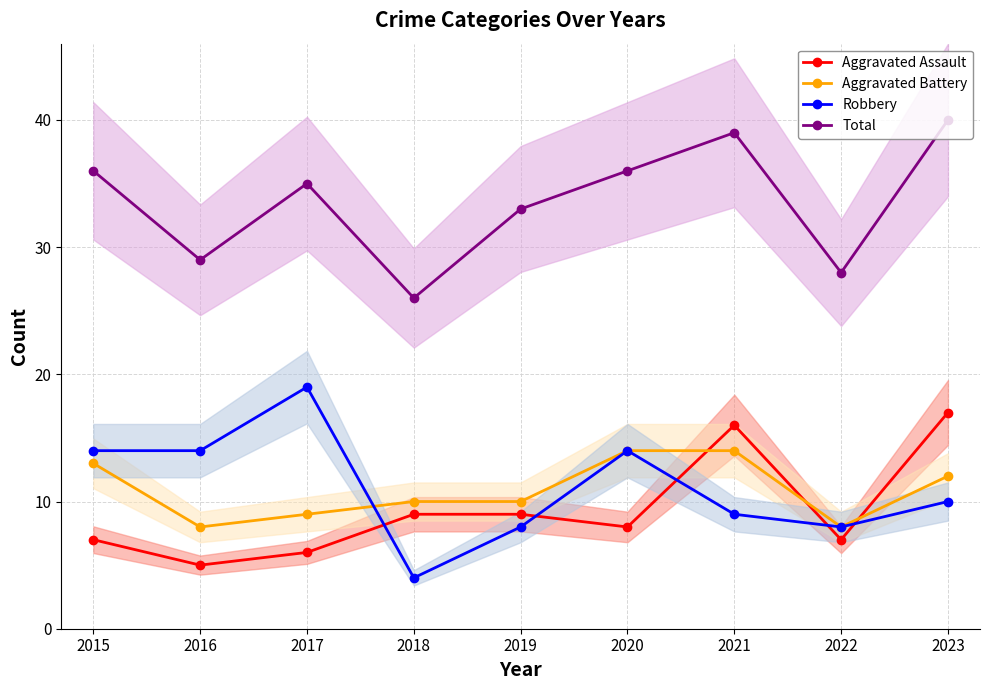

Reading left to right, what are all the values shown in this chart?

Aggravated Assault: 7	5	6	9	9	8	16	7	17
Aggravated Battery: 13	8	9	10	10	14	14	8	12
Robbery: 14	14	19	4	8	14	9	8	10
Total: 36	29	35	26	33	36	39	28	40